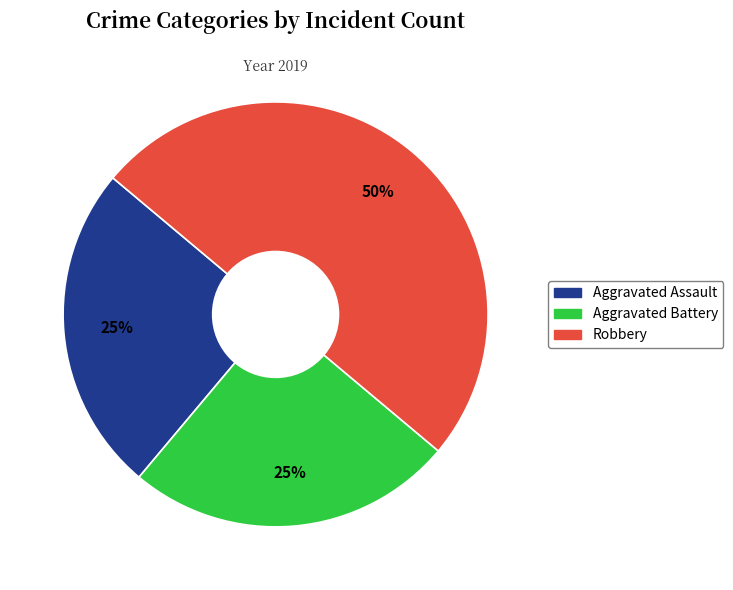

Which slice is the largest?

Robbery